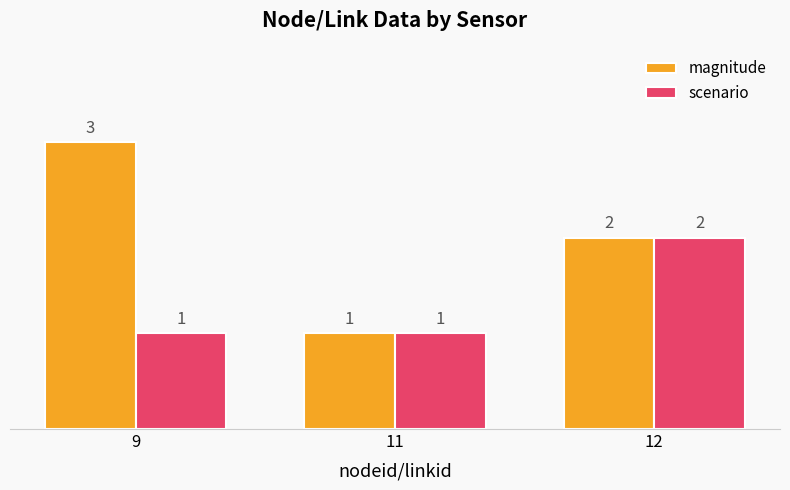

What is the approximate value of magnitude at 12?

2